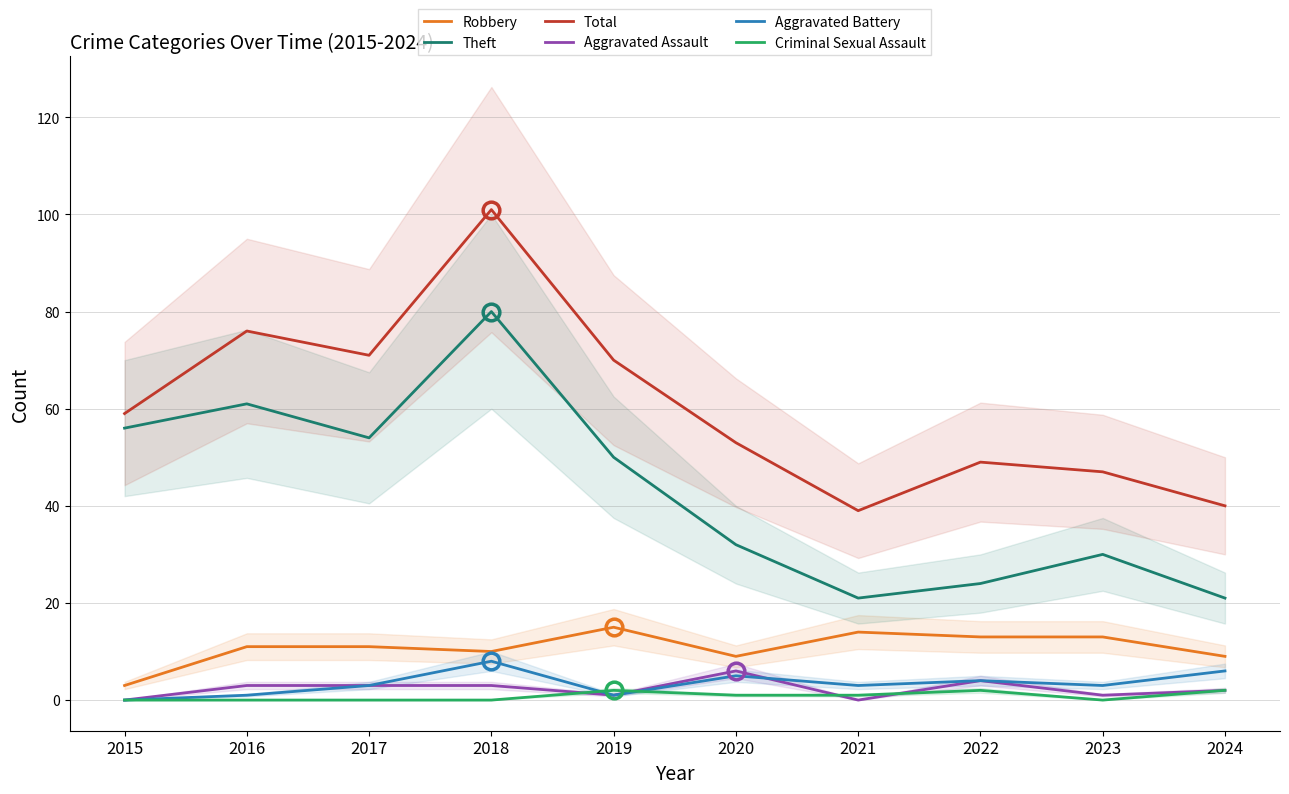

The value of Total at 2019 is 24. True or false?

False